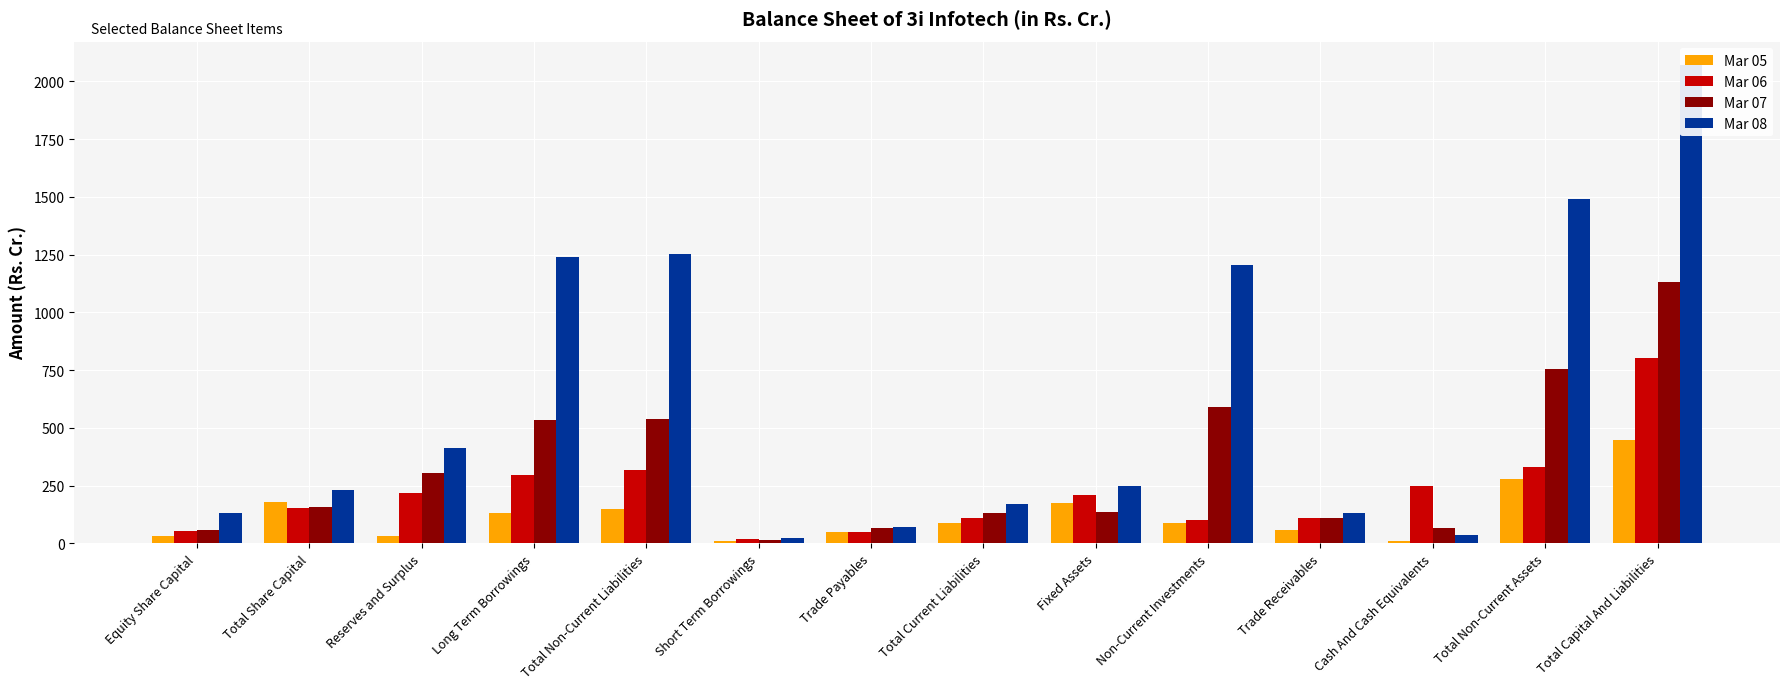

Reading left to right, list all the values displayed in this chart.

Mar 05: Equity Share Capital=31.0	Total Share Capital=181.0	Reserves and Surplus=29.9	Long Term Borrowings=130.7	Total Non-Current Liabilities=149.5	Short Term Borrowings=11.2	Trade Payables=50.5	Total Current Liabilities=86.6	Fixed Assets=173.1	Non-Current Investments=86.7	Trade Receivables=57.6	Cash And Cash Equivalents=9.4	Total Non-Current Assets=279.4	Total Capital And Liabilities=447.1
Mar 06: Equity Share Capital=53.0	Total Share Capital=153.1	Reserves and Surplus=219.2	Long Term Borrowings=294.7	Total Non-Current Liabilities=317.3	Short Term Borrowings=20.6	Trade Payables=49.7	Total Current Liabilities=111.8	Fixed Assets=209.4	Non-Current Investments=100.9	Trade Receivables=108.3	Cash And Cash Equivalents=249.5	Total Non-Current Assets=332.0	Total Capital And Liabilities=801.3
Mar 07: Equity Share Capital=56.3	Total Share Capital=156.3	Reserves and Surplus=305.4	Long Term Borrowings=533.4	Total Non-Current Liabilities=537.0	Short Term Borrowings=12.6	Trade Payables=68.3	Total Current Liabilities=133.1	Fixed Assets=137.8	Non-Current Investments=591.7	Trade Receivables=109.7	Cash And Cash Equivalents=65.2	Total Non-Current Assets=756.4	Total Capital And Liabilities=1131.7
Mar 08: Equity Share Capital=130.5	Total Share Capital=230.5	Reserves and Surplus=414.4	Long Term Borrowings=1240.1	Total Non-Current Liabilities=1253.8	Short Term Borrowings=22.0	Trade Payables=72.3	Total Current Liabilities=170.8	Fixed Assets=249.4	Non-Current Investments=1204.4	Trade Receivables=130.0	Cash And Cash Equivalents=37.1	Total Non-Current Assets=1492.1	Total Capital And Liabilities=2069.5